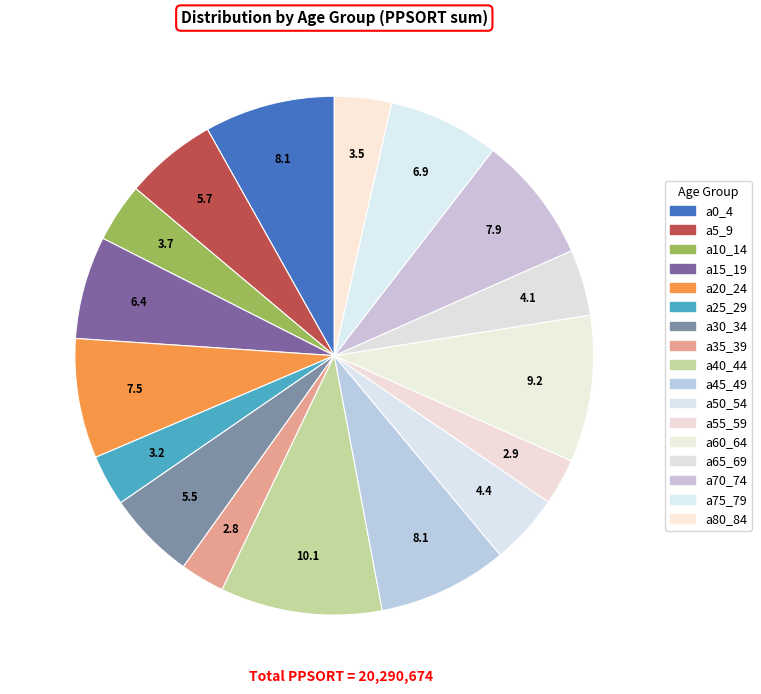

Count the number of slices in the pie.

17